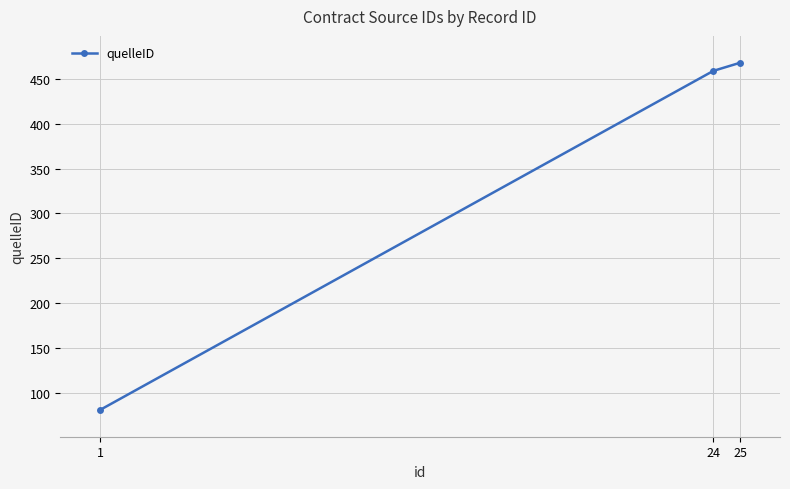

How many data points does each series have?

3